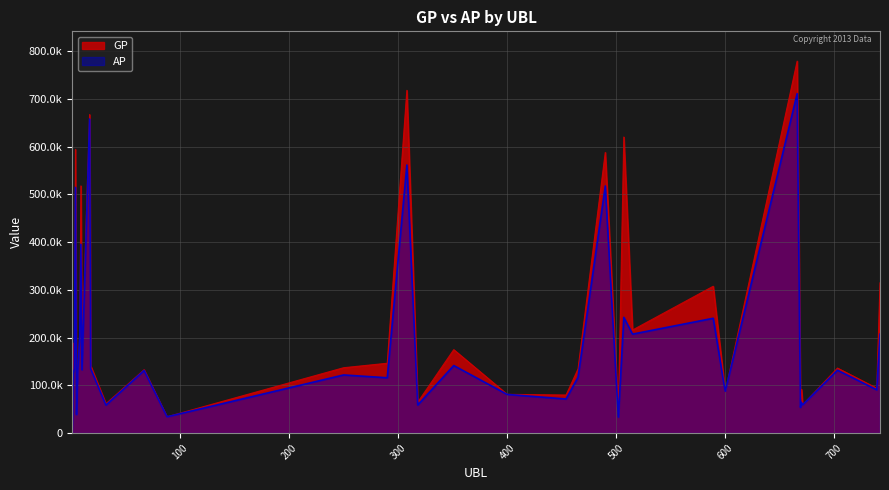

What are all the series names shown in the legend?

GP, AP